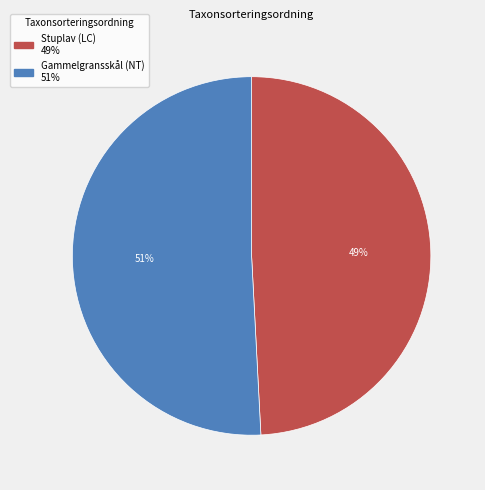

Is it true that Stuplav (LC) is 56% of the pie?

False